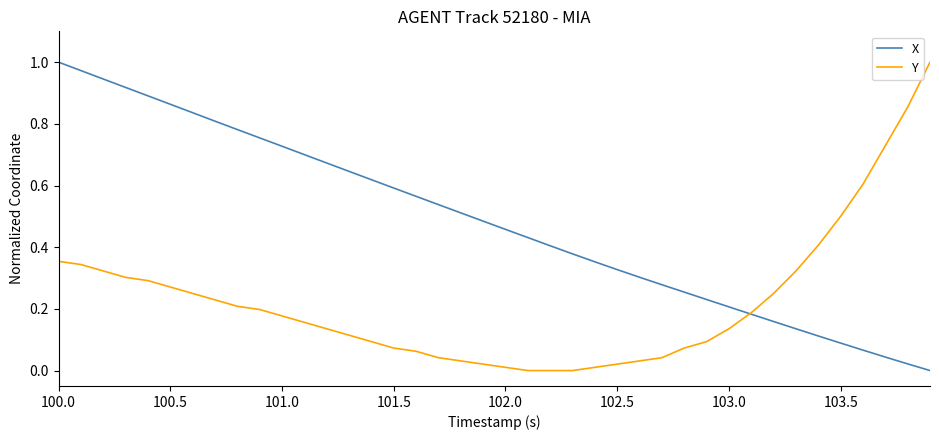

Which series has the largest total across all categories?

X